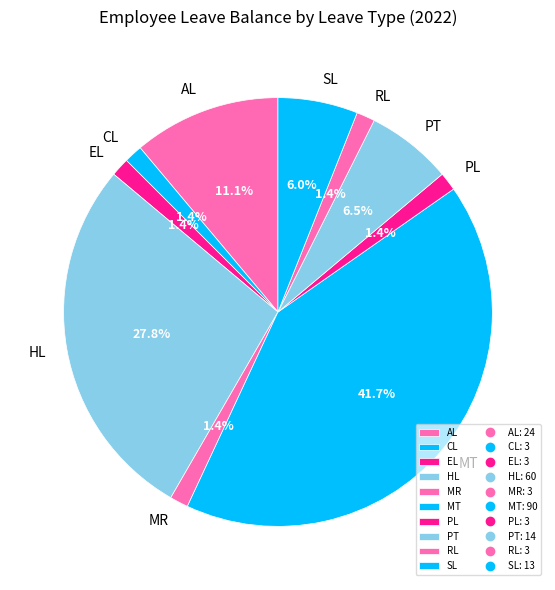

The AL slice represents 11% of the pie. True or false?

True